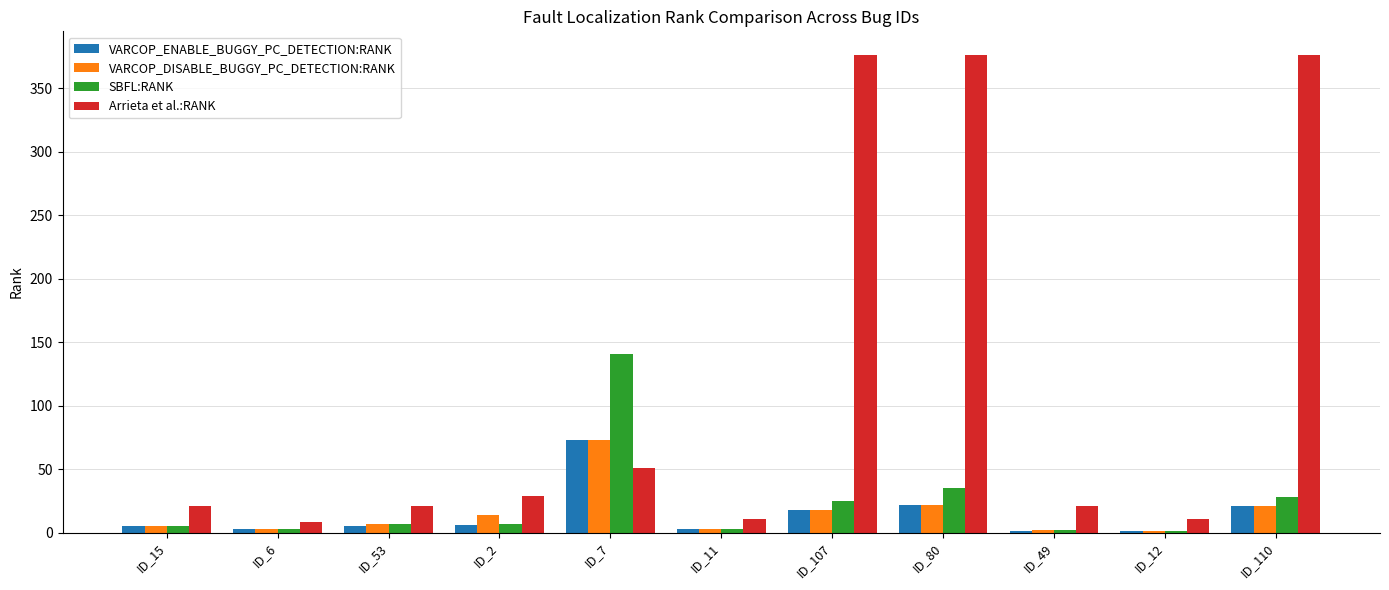

What is the sum of all VARCOP_ENABLE_BUGGY_PC_DETECTION:RANK values?

158